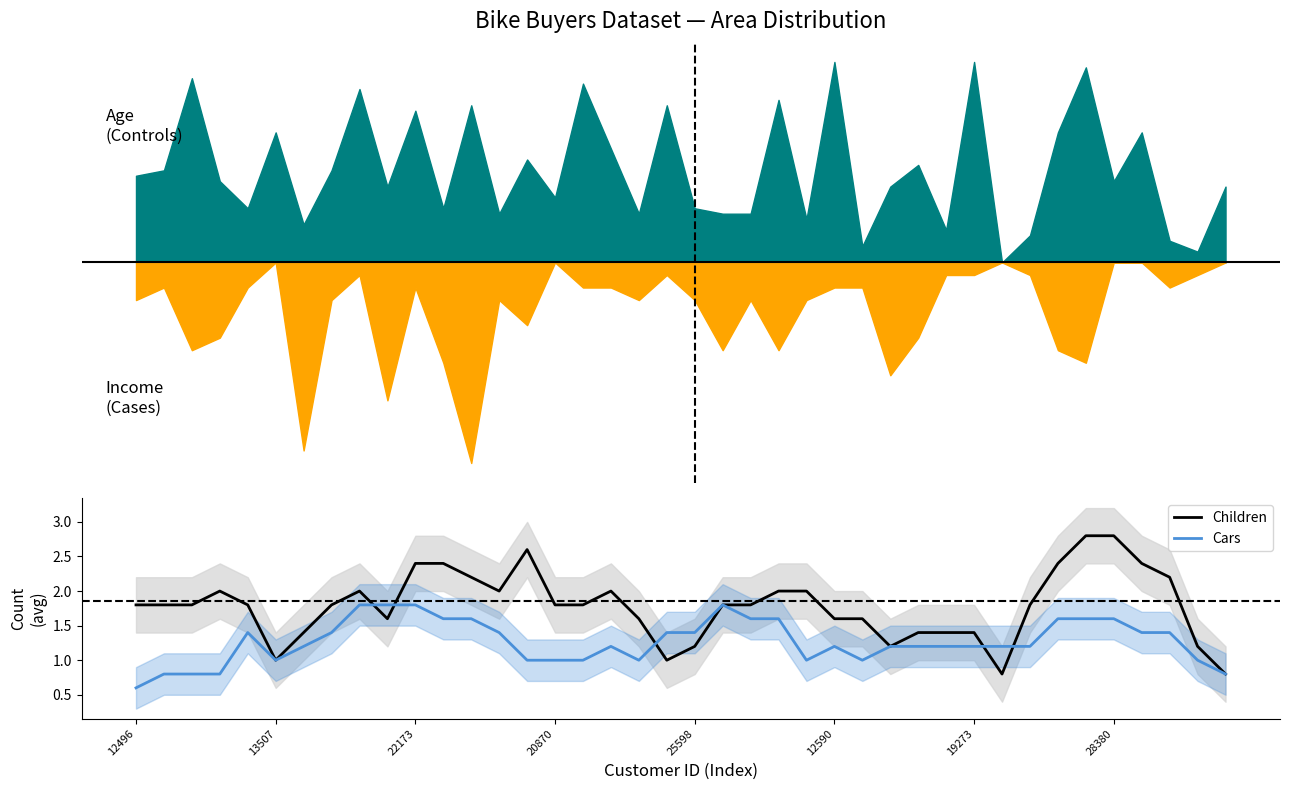

Where do Children and Cars first cross each other?

8 and 9